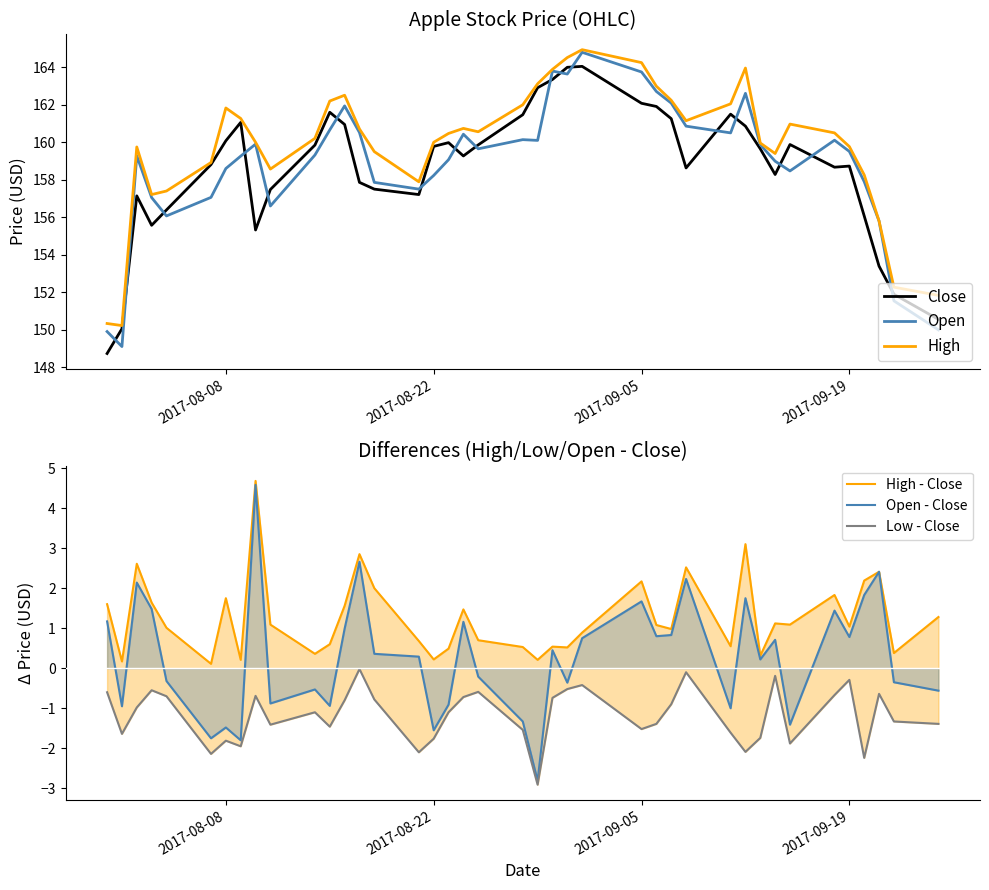

What is the minimum value for Open - Close?

-2.8